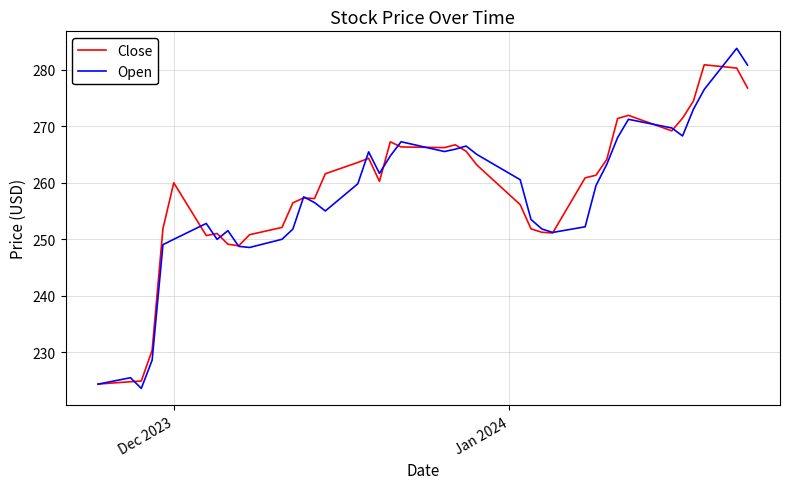

What is the maximum value for Open?

283.8